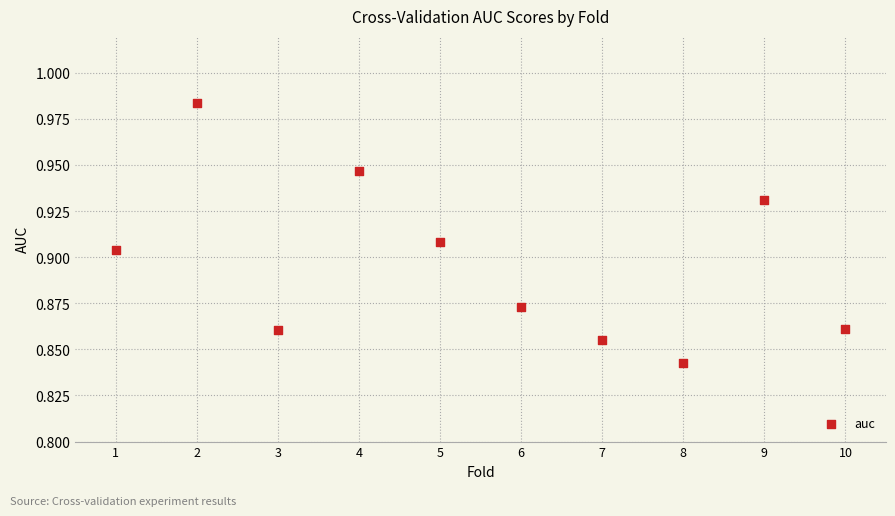

What is the average X value?

5.5